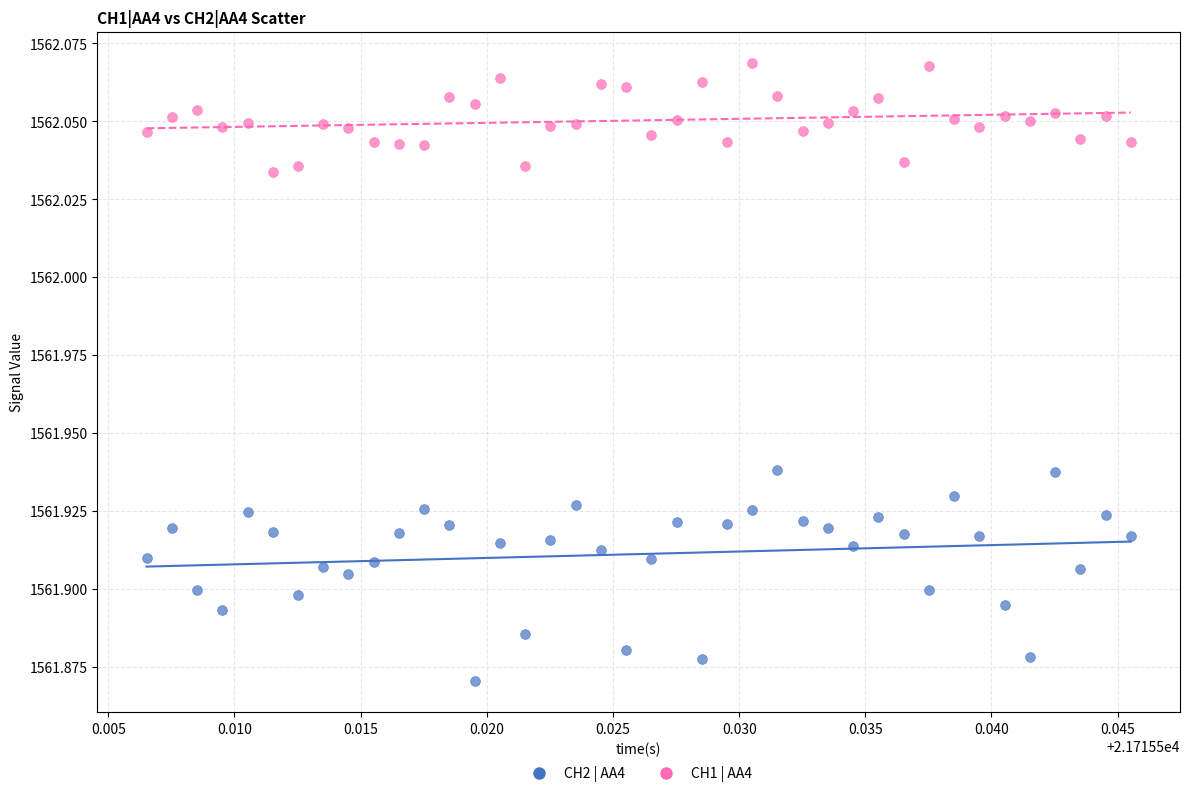

Which series contains the highest Y value?

CH1 | AA4